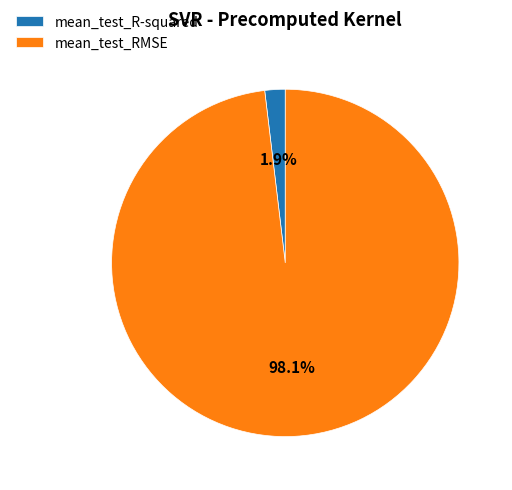

Which has a higher value, mean_test_RMSE or mean_test_R-squared?

mean_test_RMSE